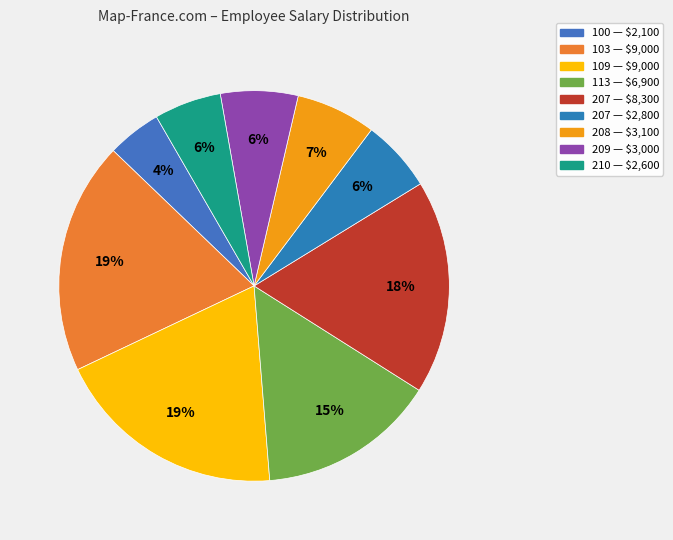

Rank the categories by value from highest to lowest.

103, 109, 207, 113, 208, 209, 207, 210, 100